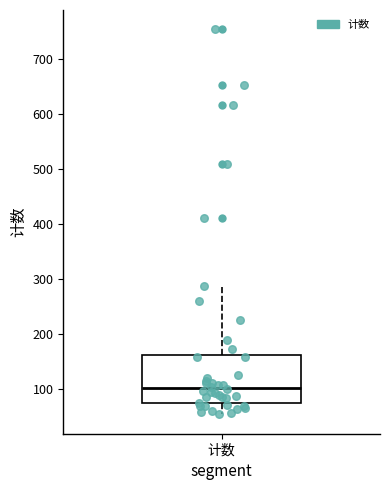

Read this box plot against the y-axis: the position of the median line, the range covered by the box, and the ends of both whiskers. The values are not printed on the chart, so give them approximately, as read against the axis.

median 100, box 70 to 160, whiskers 50 to 290